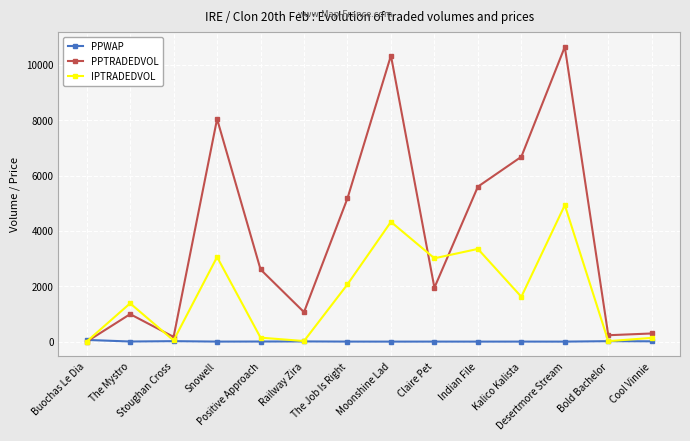

Rank the series by their maximum value, from lowest to highest.

PPWAP, IPTRADEDVOL, PPTRADEDVOL